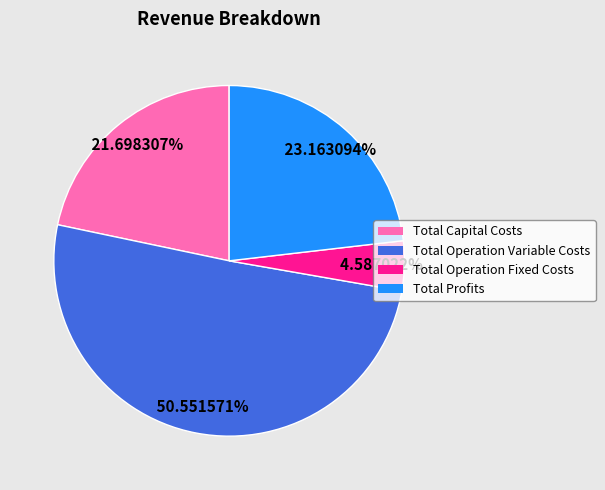

What is the majority slice?

Total Operation Variable Costs